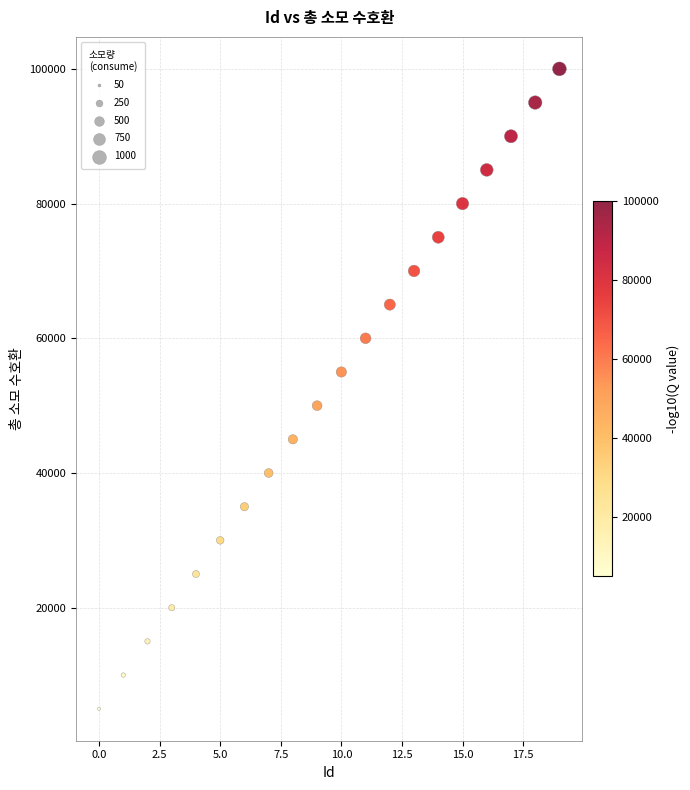

What is the range of Y values (max minus min)?

95000